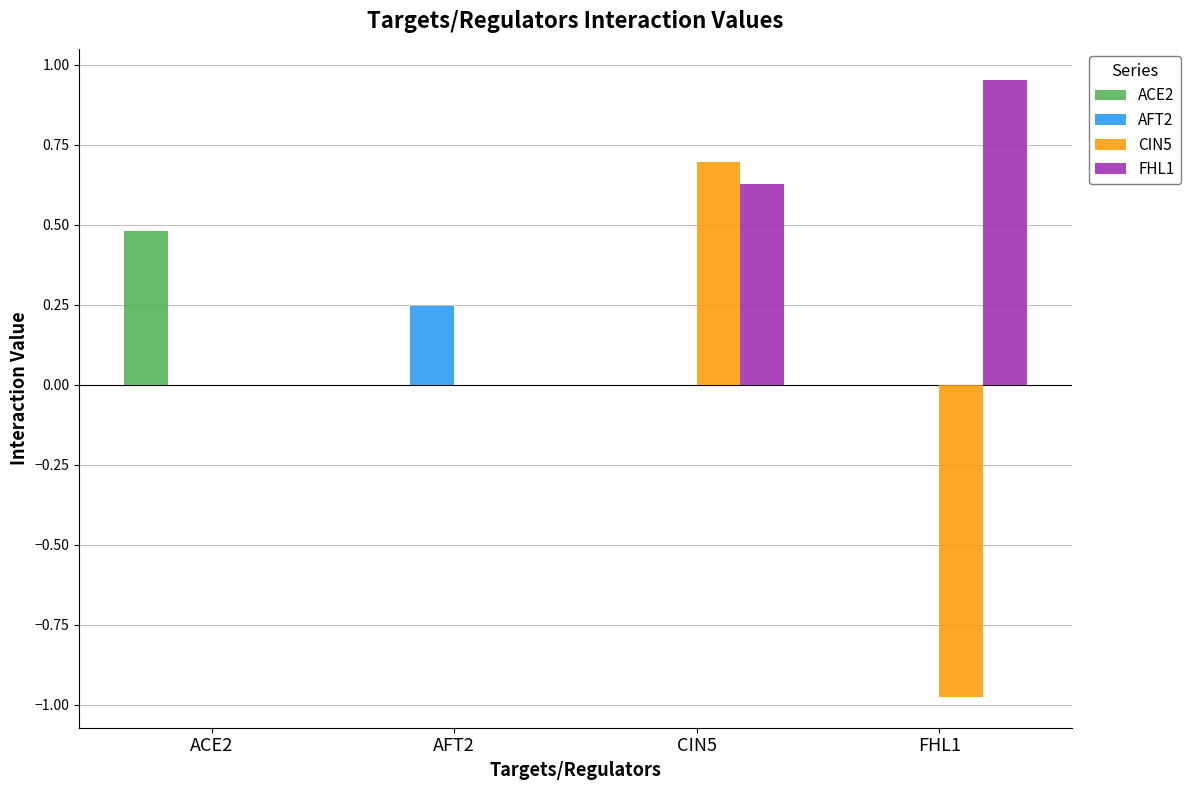

What is the label of the 2nd bar from the right?

CIN5